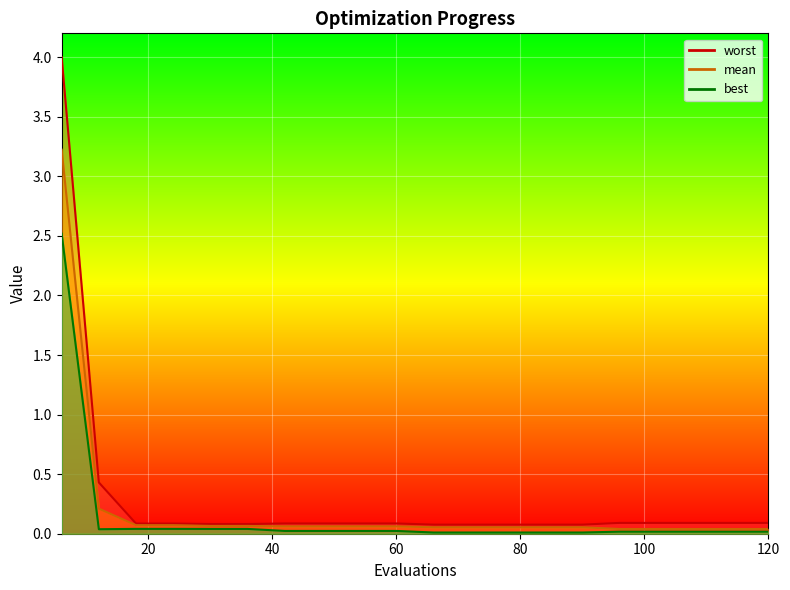

Reading left to right, what are all the values shown in this chart?

mean: 6=3.2	12=0.2	18=0.1	24=0.1	30=0.1	36=0.1	42=0.1	48=0.1	54=0.1	60=0.1	66=0.1	72=0.1	78=0.1	84=0.1	90=0.1	96=0.0	102=0.0	108=0.0	114=0.0	120=0.0
best: 6=2.5	12=0.0	18=0.0	24=0.0	30=0.0	36=0.0	42=0.0	48=0.0	54=0.0	60=0.0	66=0.0	72=0.0	78=0.0	84=0.0	90=0.0	96=0.0	102=0.0	108=0.0	114=0.0	120=0.0
worst: 6=4.0	12=0.4	18=0.1	24=0.1	30=0.1	36=0.1	42=0.1	48=0.1	54=0.1	60=0.1	66=0.1	72=0.1	78=0.1	84=0.1	90=0.1	96=0.1	102=0.1	108=0.1	114=0.1	120=0.1